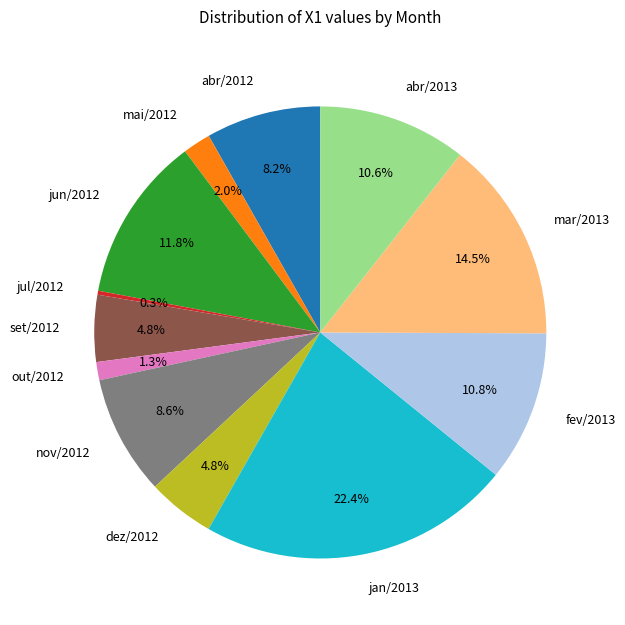

The out/2012 slice represents 11% of the pie. True or false?

False